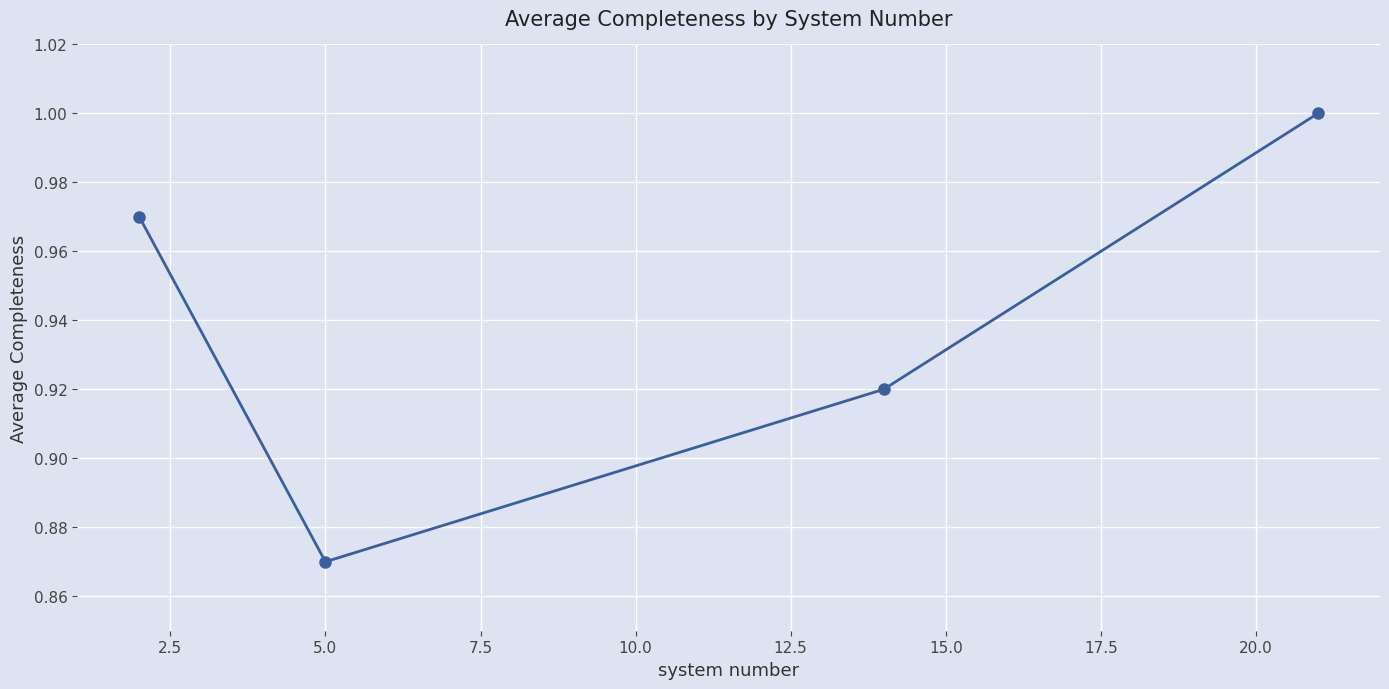

What is the sum of all values?

3.8